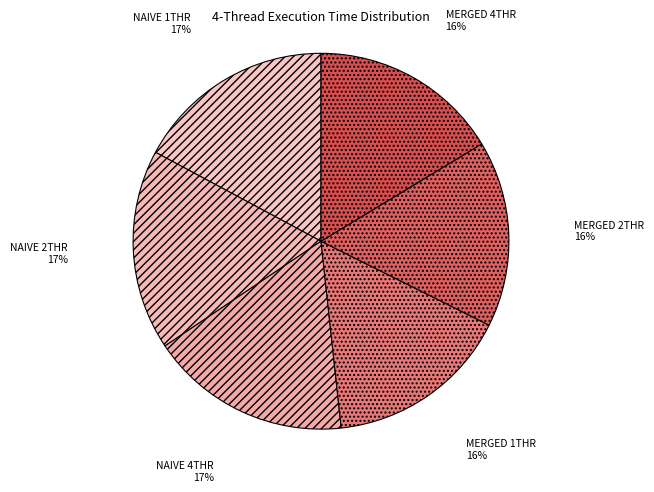

Is it true that NAIVE 1THR is 8% of the pie?

False